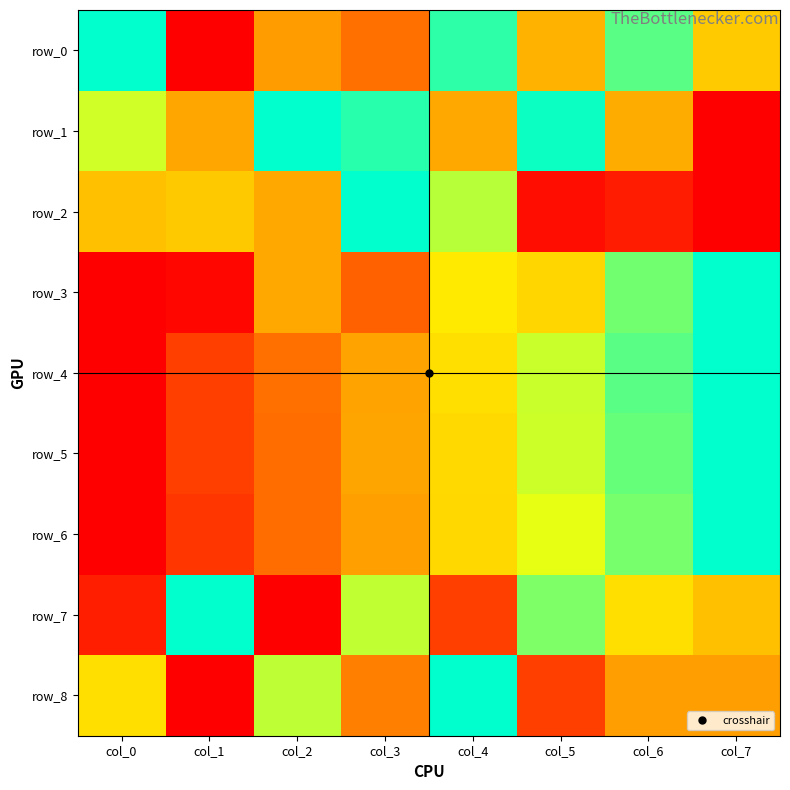

Which series changed the most between col_4 and col_7?

row_2